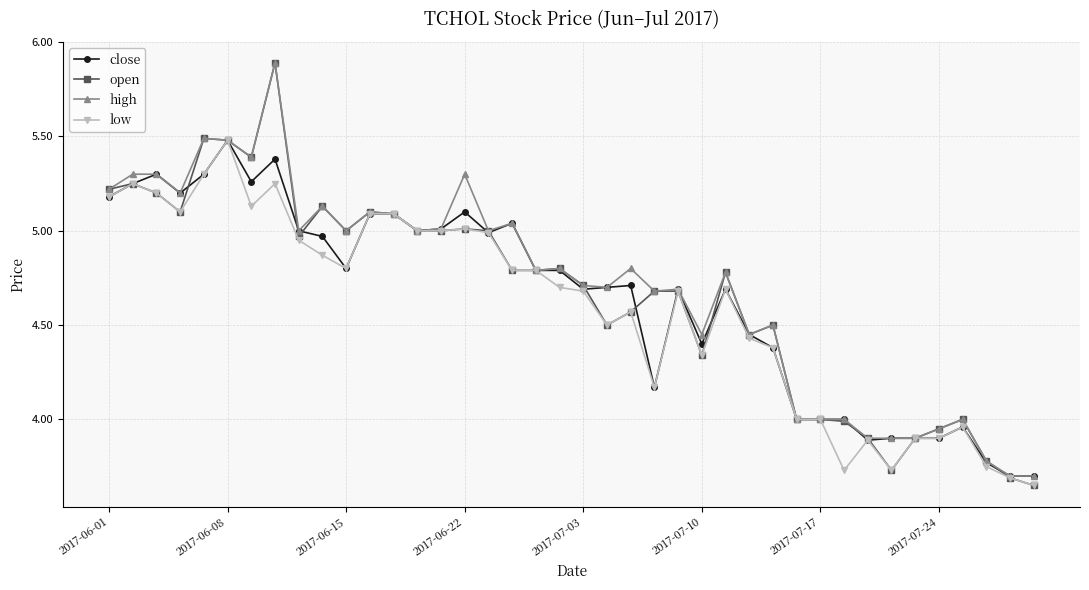

How many distinct data groups are displayed?

4